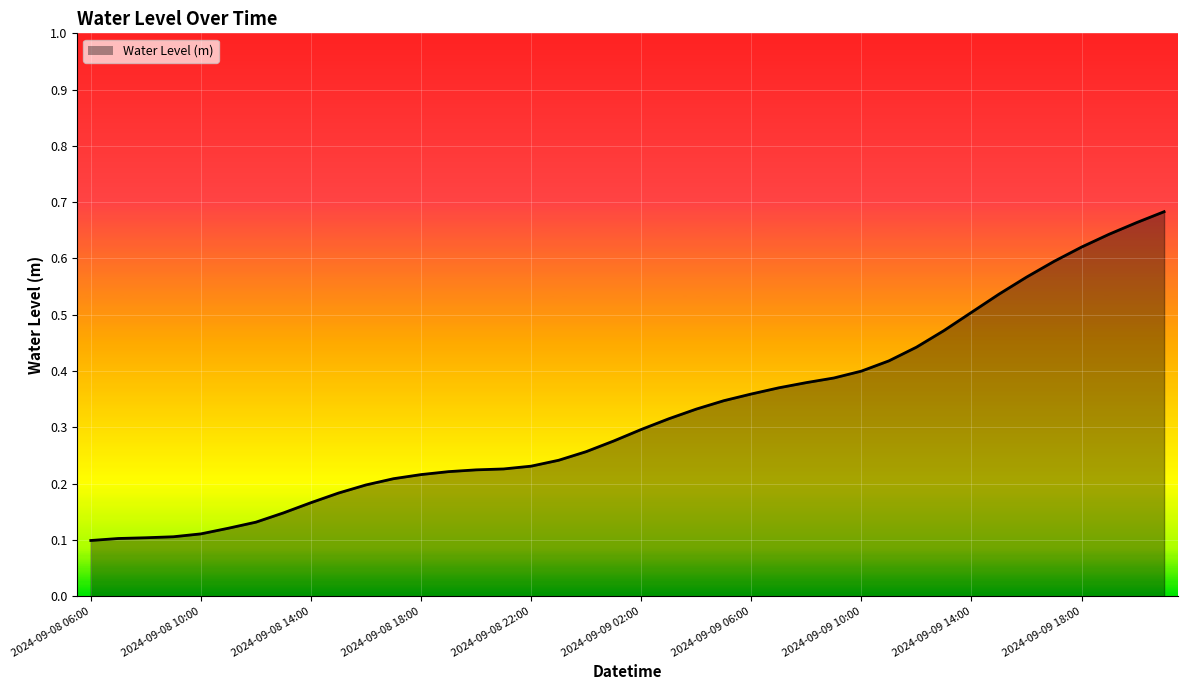

Is this an area chart (filled region under the line)?

Yes